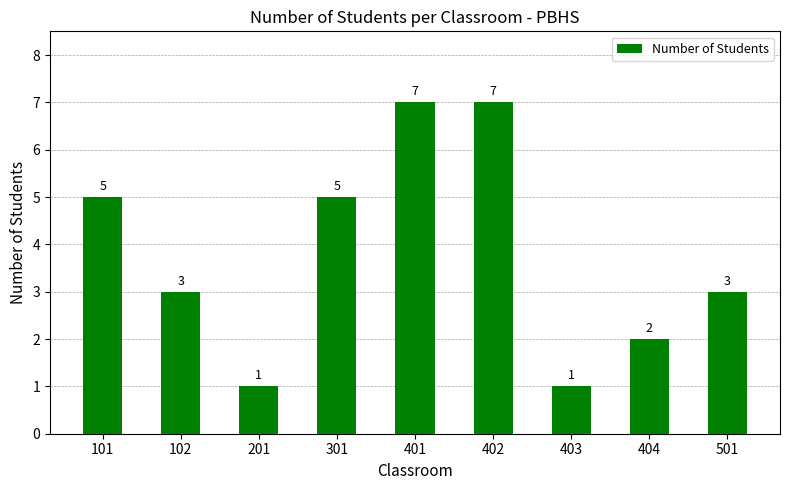

What is the value of the 6th bar from the left?

7